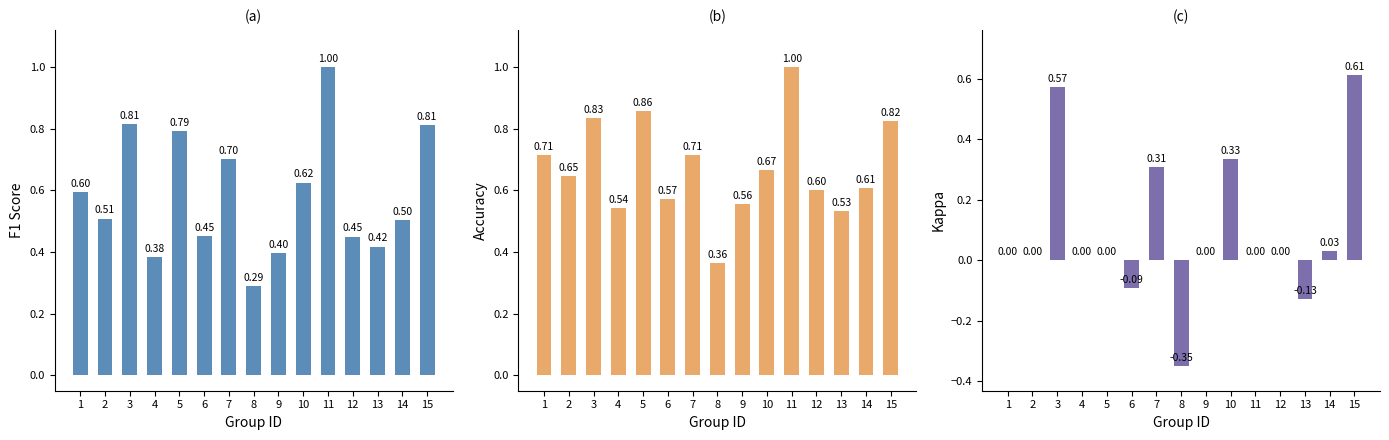

At which label does kappa first exceed 0?

3